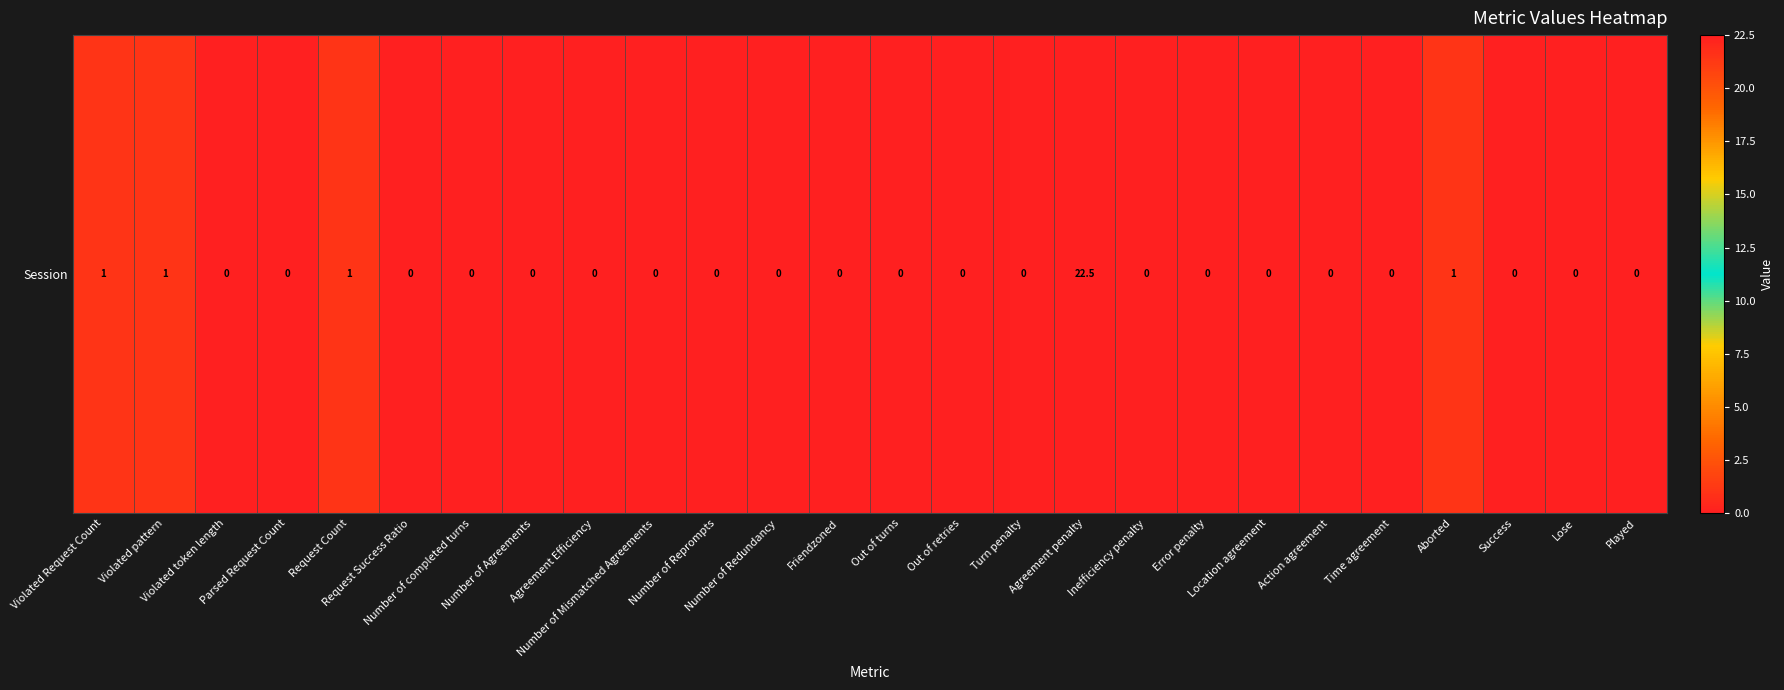

Which label corresponds to the smallest value in the chart?

Violated token length